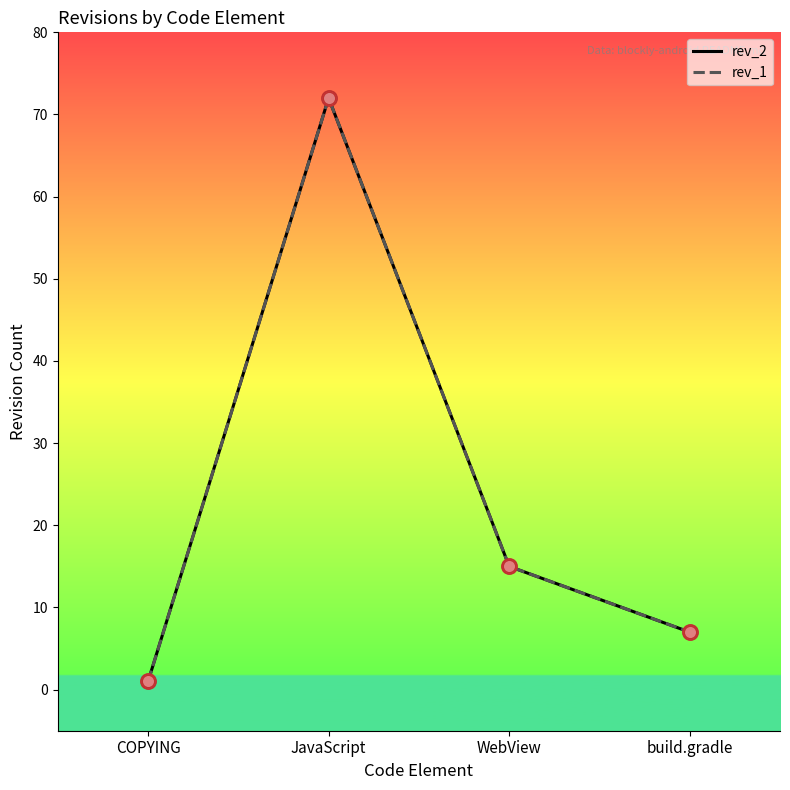

What is the total value across all series at build.gradle?

14